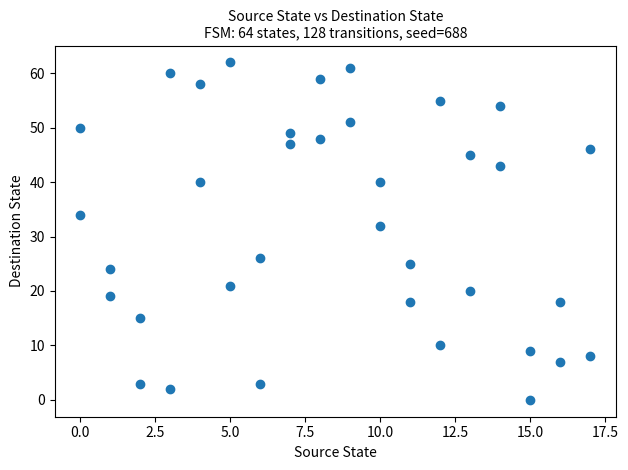

What is the range of X values (max minus min)?

17